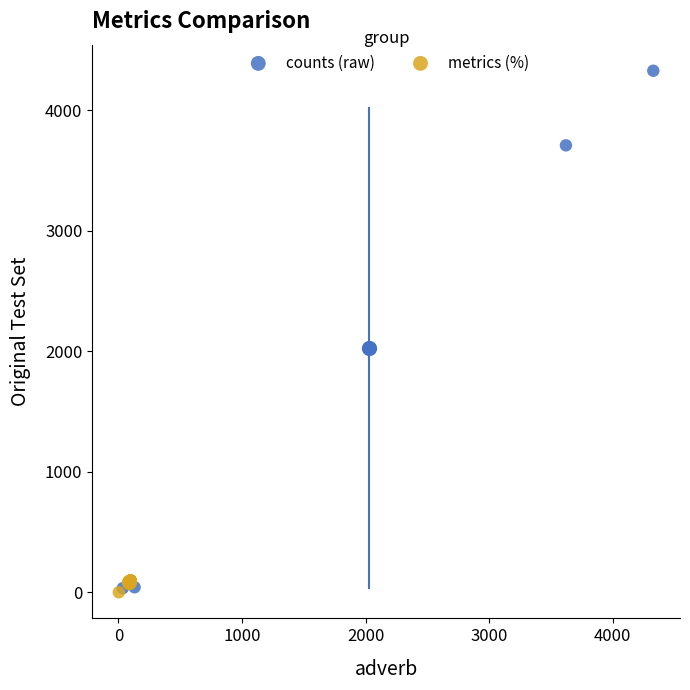

What are all the series names shown in the legend?

counts (raw), metrics (%)